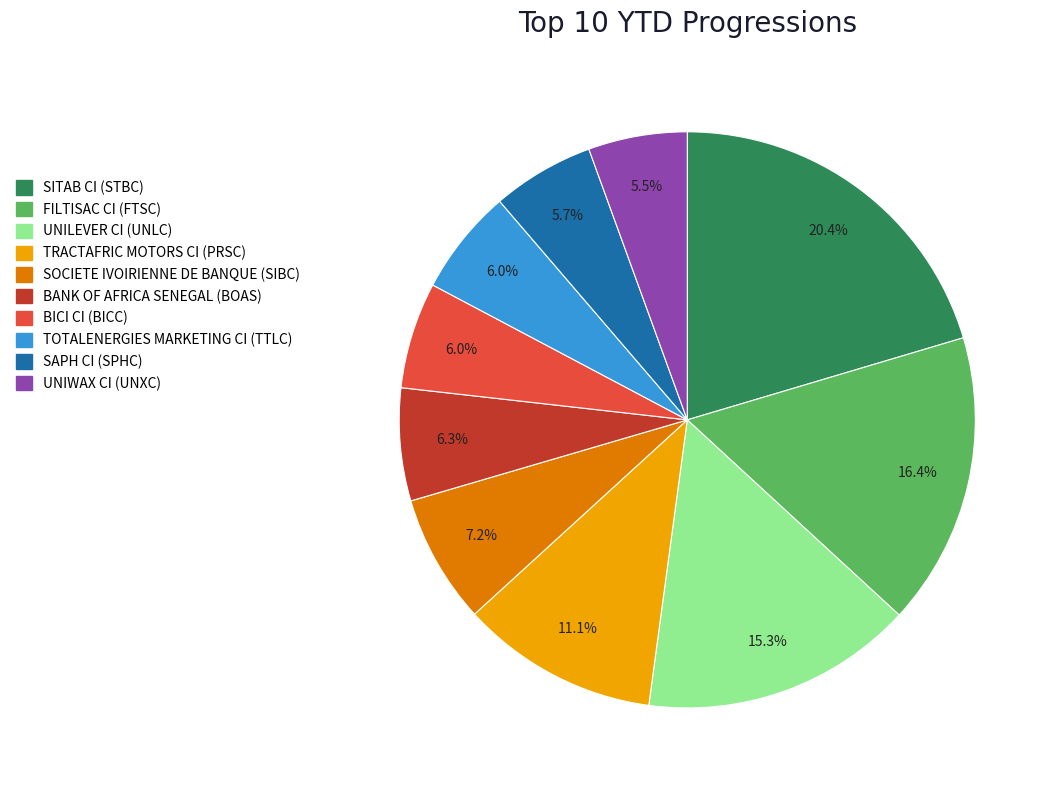

Approximately how many times larger is the value at SOCIETE IVOIRIENNE DE BANQUE (SIBC) compared to BANK OF AFRICA SENEGAL (BOAS)?

1.1